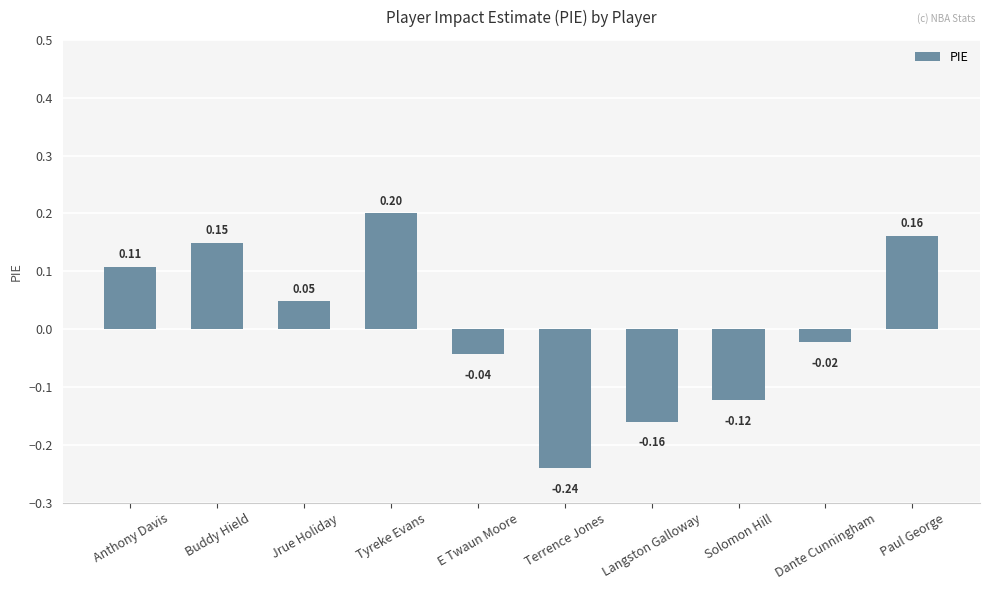

Rank the categories by value from highest to lowest.

Tyreke Evans, Paul George, Buddy Hield, Anthony Davis, Jrue Holiday, Dante Cunningham, E Twaun Moore, Solomon Hill, Langston Galloway, Terrence Jones